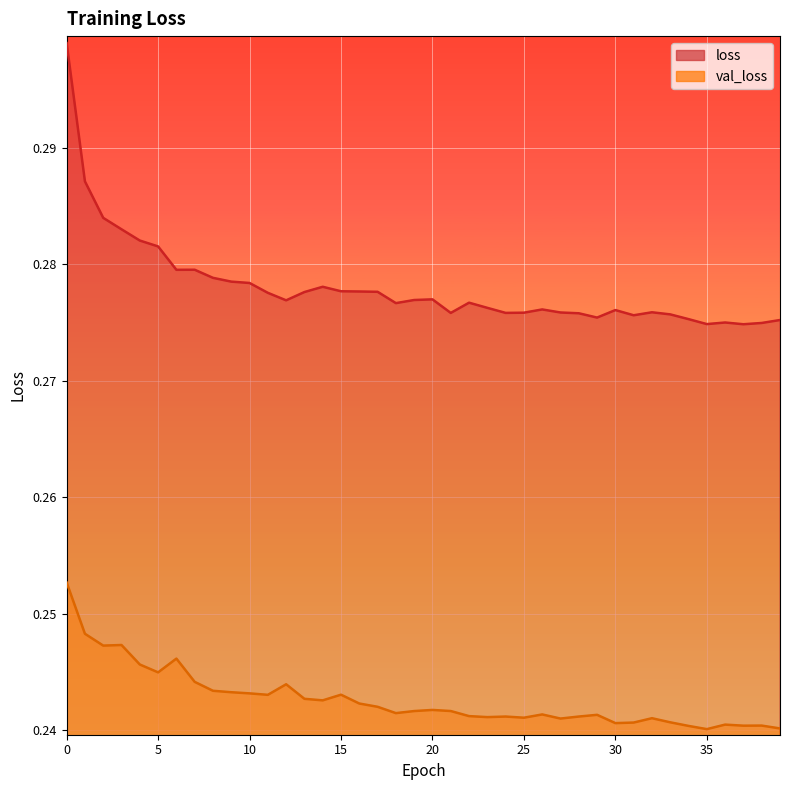

True or false: val_loss and loss intersect in this chart.

False